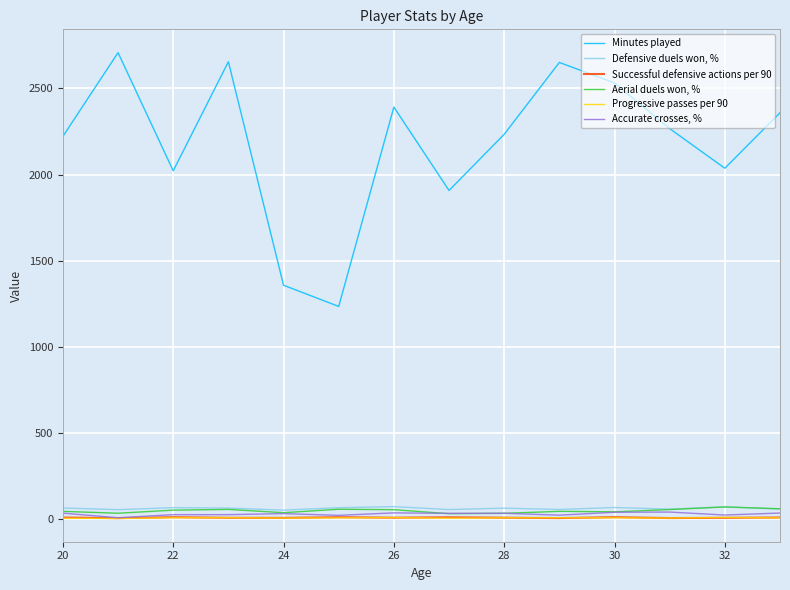

Rank the series by their maximum value, from highest to lowest.

Minutes played, Defensive duels won, %, Aerial duels won, %, Accurate crosses, %, Successful defensive actions per 90, Progressive passes per 90